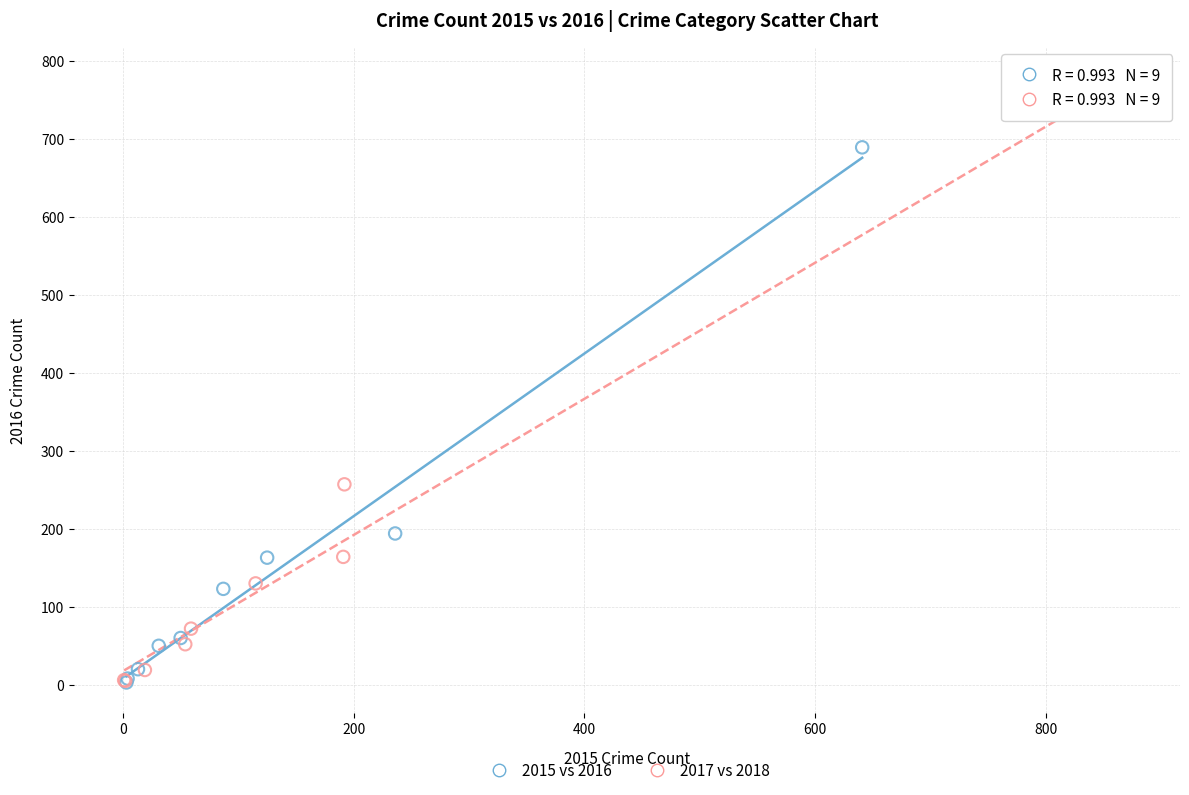

Which series reaches the maximum Y coordinate?

2017 vs 2018